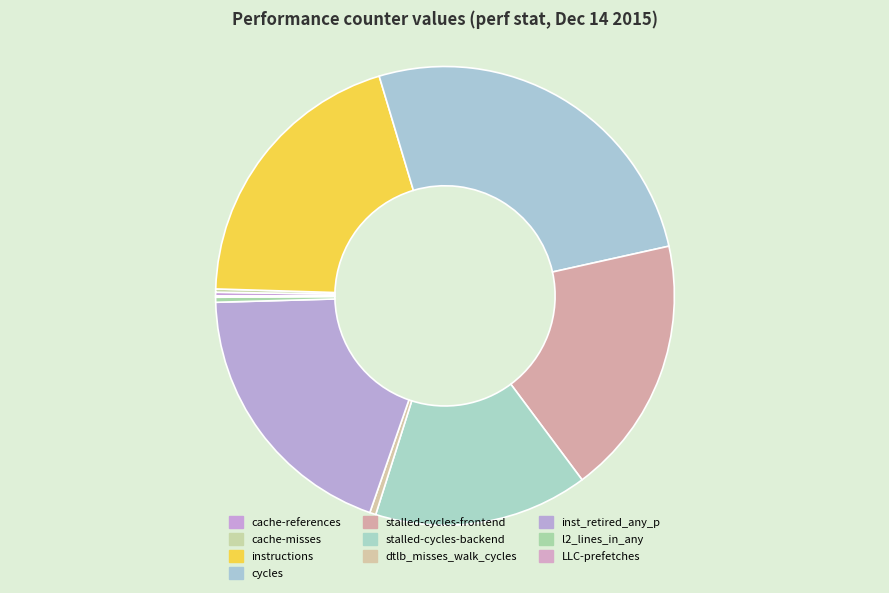

How many slices are in this pie chart?

10